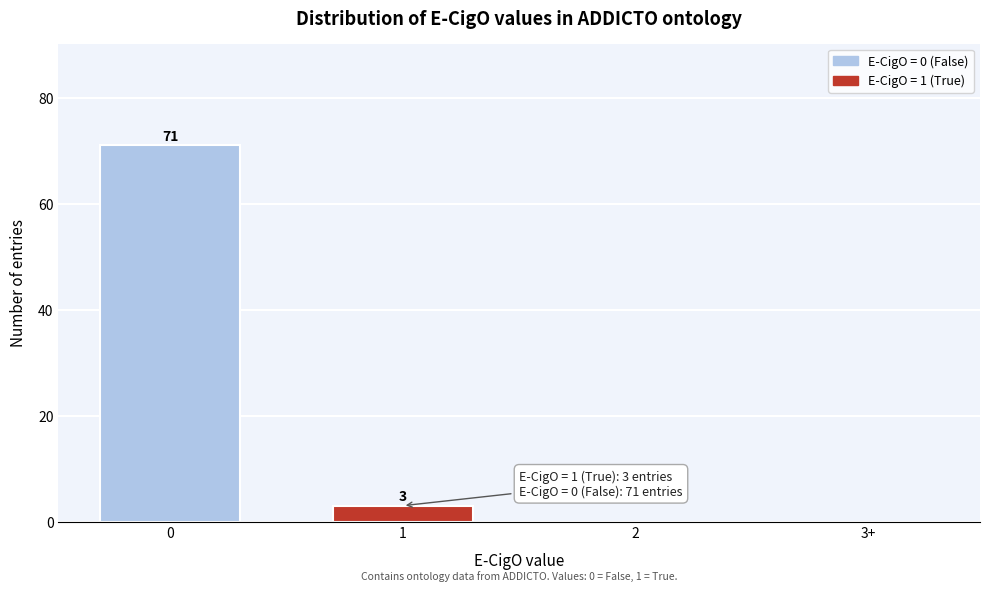

Reading left to right, extract all data points from this chart.

0=71	1=3	2=0	3+=0